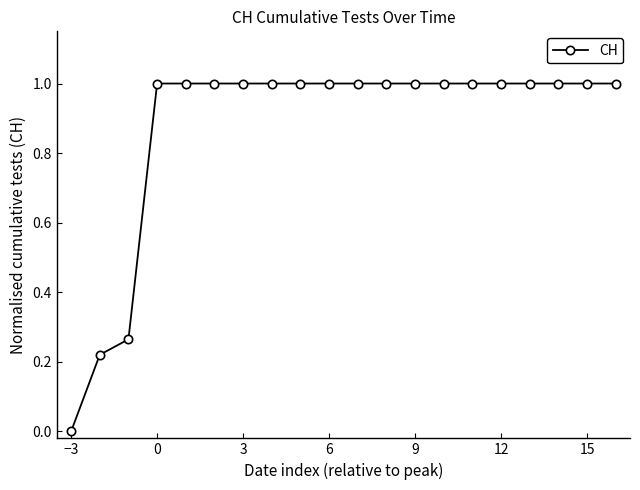

Does the chart display data point markers on the line(s)?

Yes